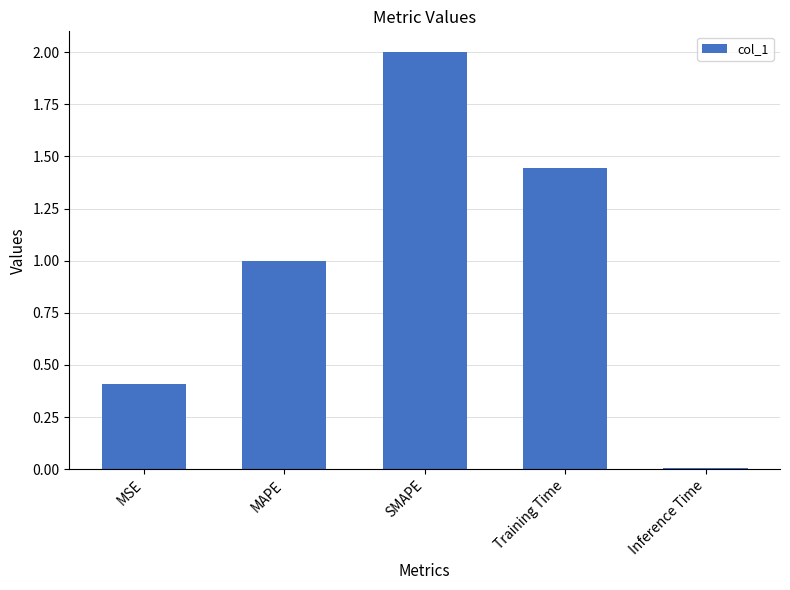

Which category has the highest value across all series?

SMAPE